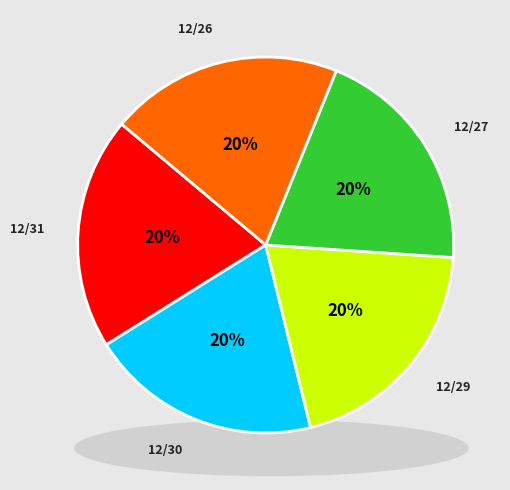

To the nearest percent, what is the average slice percentage?

20%